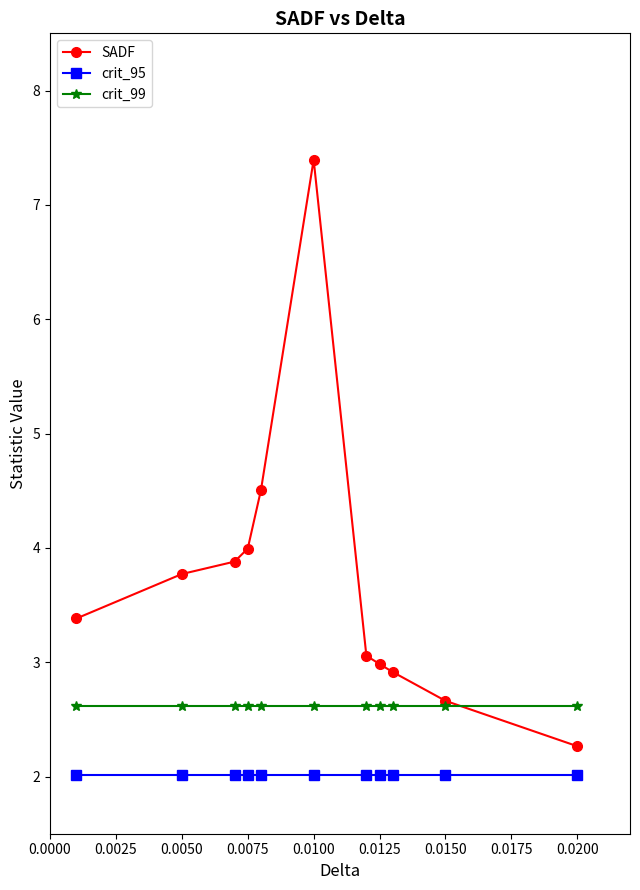

List the series in order of their overall mean, highest first.

SADF, crit_99, crit_95